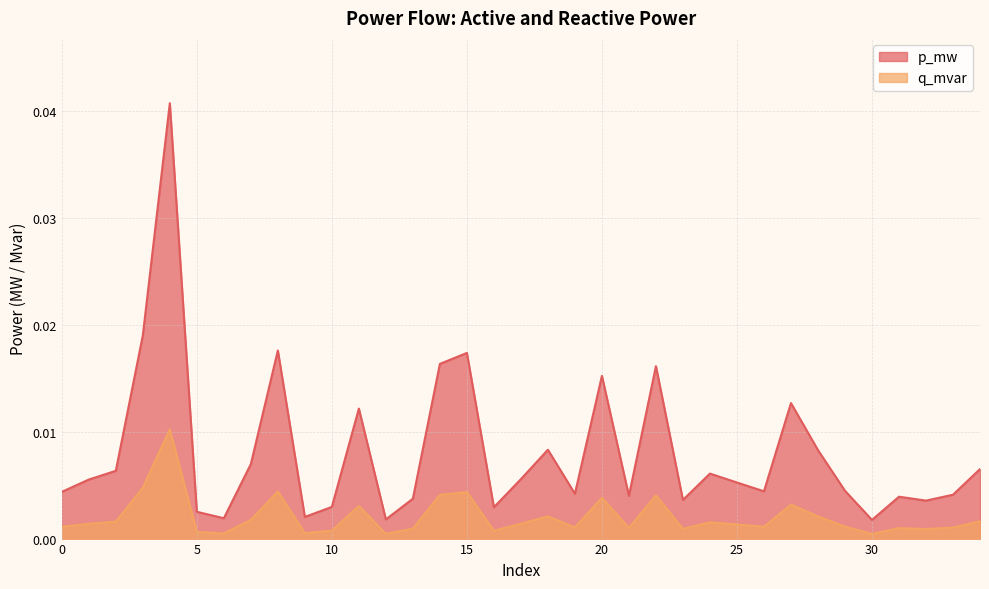

True or false: p_mw and q_mvar intersect in this chart.

False